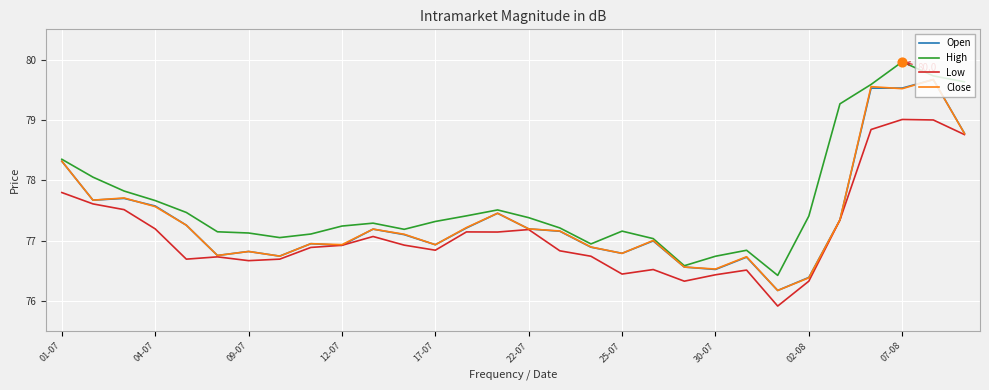

Which series has the largest total across all categories?

High